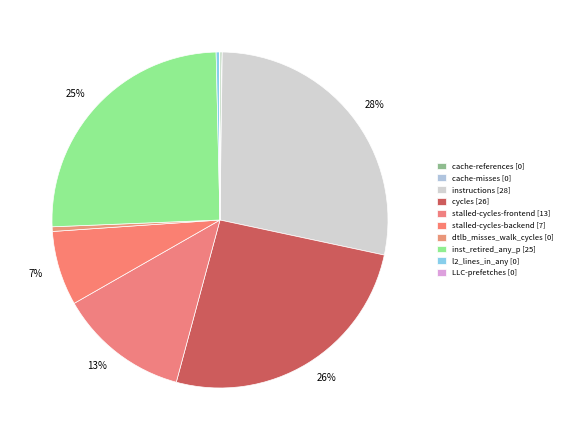

Count the number of slices in the pie.

10